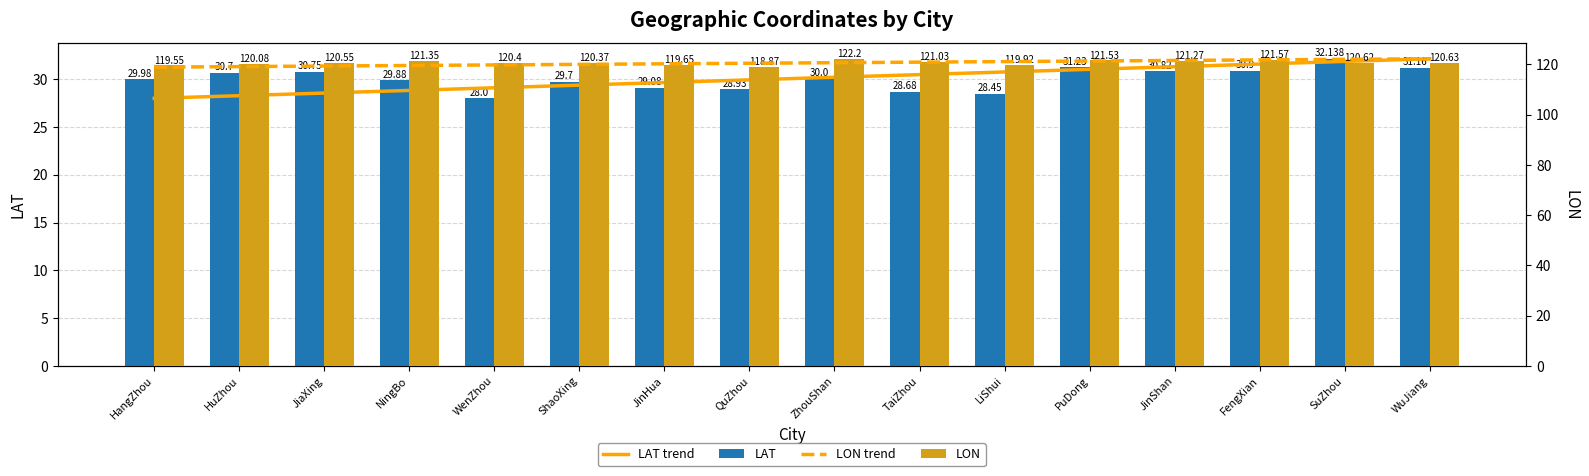

How many data points does each series have?

16